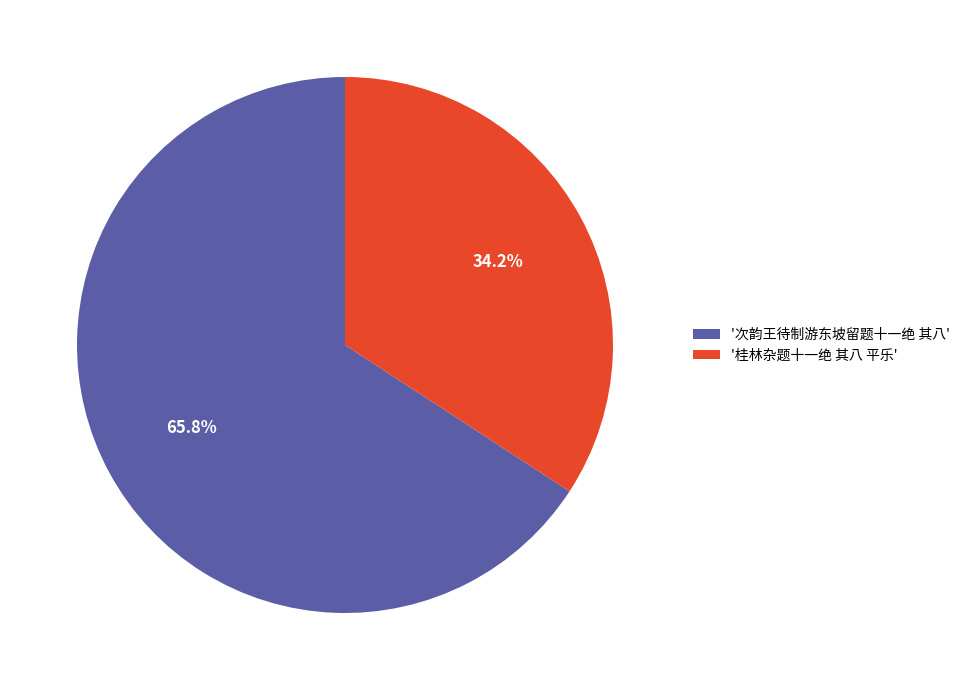

Combined, do '桂林杂题十一绝 其八 平乐' and '次韵王待制游东坡留题十一绝 其八' account for over 50%?

Yes